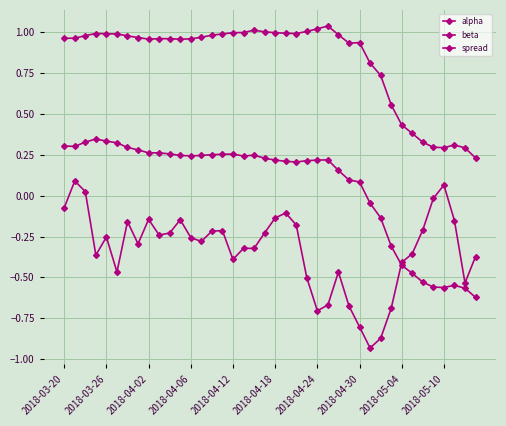

Rank the series by their maximum value, from lowest to highest.

spread, beta, alpha